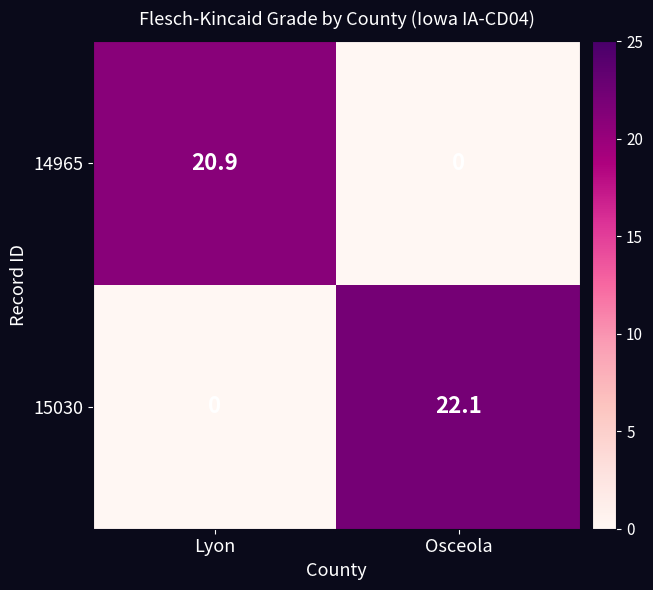

The value of 14965 at Lyon is 10.8. True or false?

False